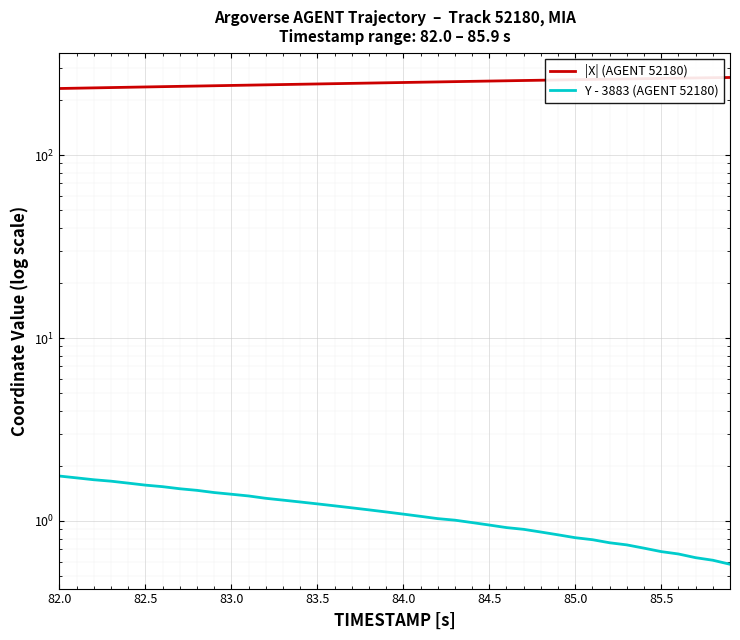

Is this an area chart (filled region under the line)?

No